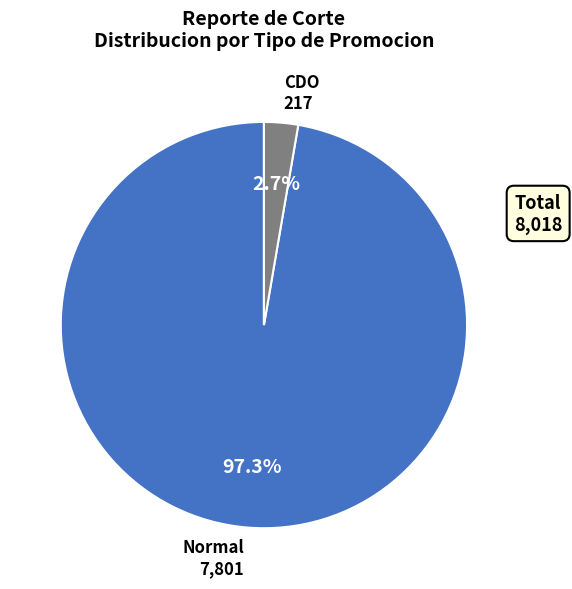

Is there any slice that represents more than half of the pie?

Yes